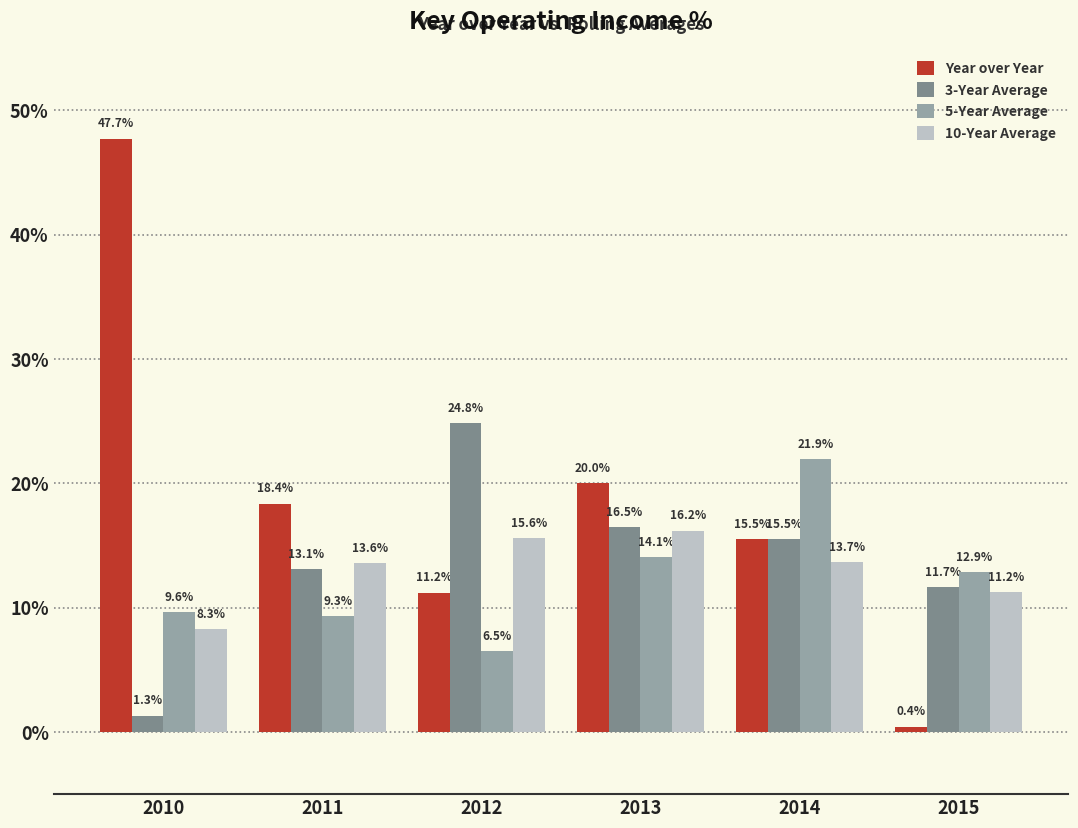

Which category has the highest value in the 10-Year Average series?

2013